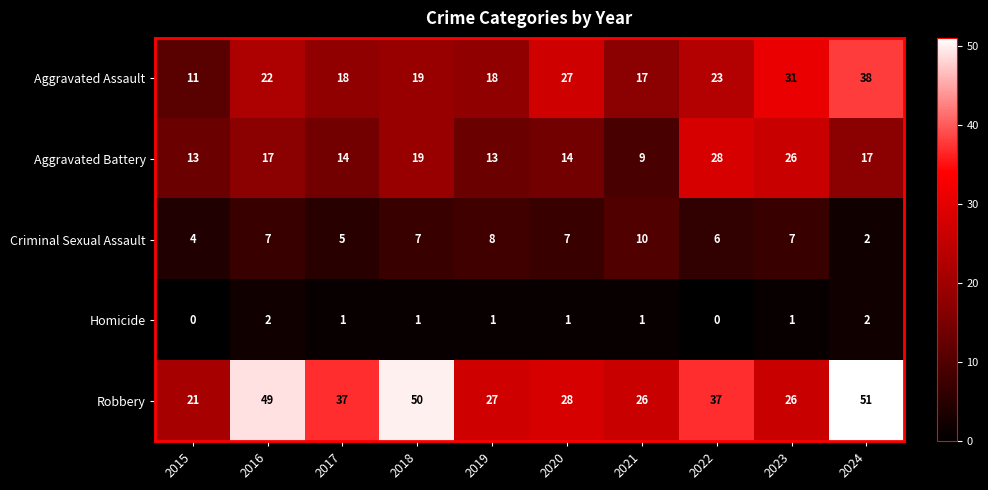

What is the difference between the Aggravated Assault values at 2019 and 2015?

7